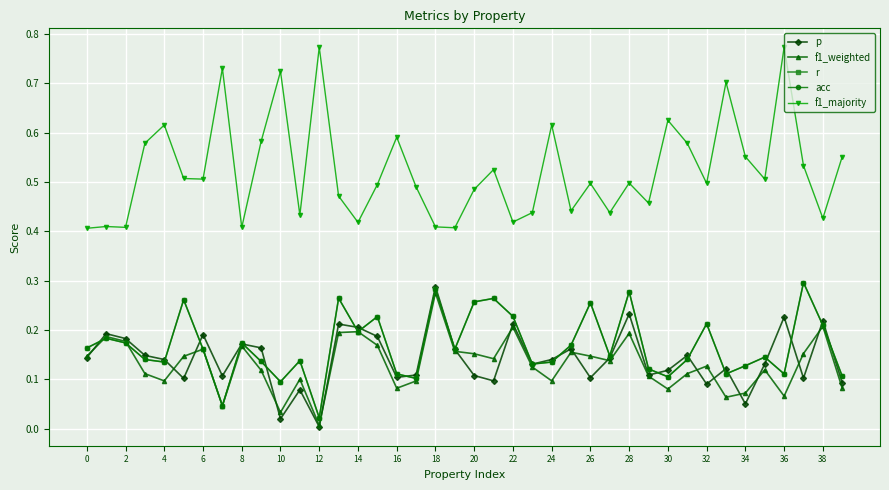

After their last crossing, which series has the higher values: f1_weighted or acc?

acc